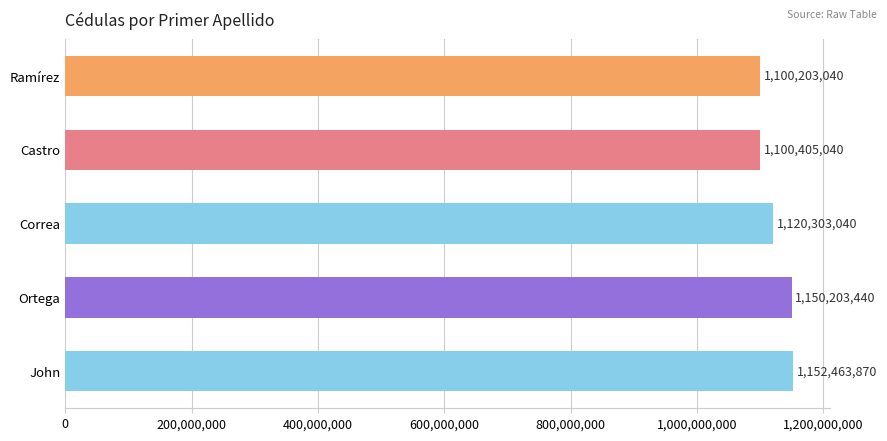

Rank the categories by value from highest to lowest.

John, Ortega, Correa, Castro, Ramírez